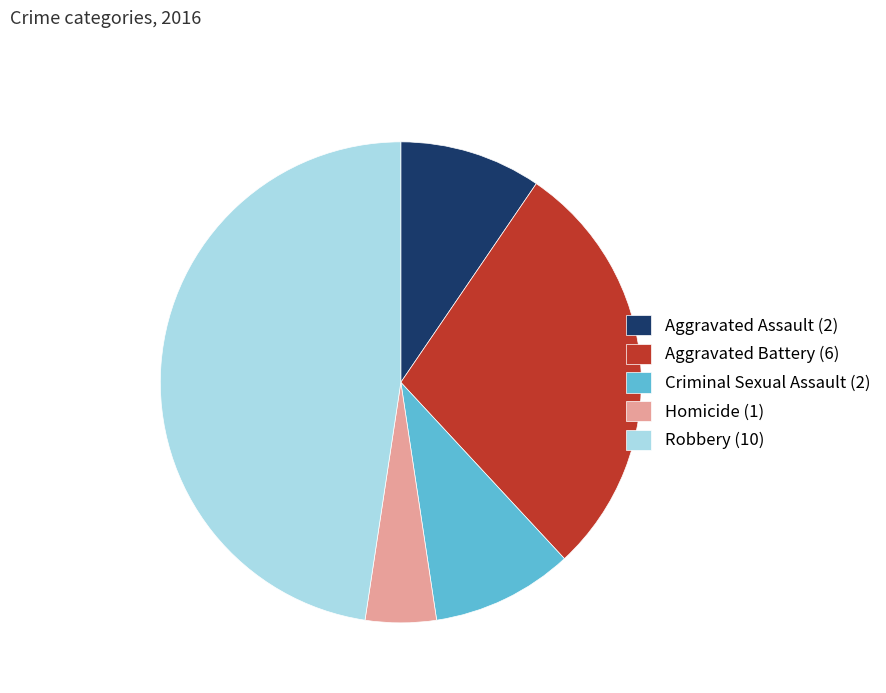

True or false: Criminal Sexual Assault accounts for 21% of the total.

False